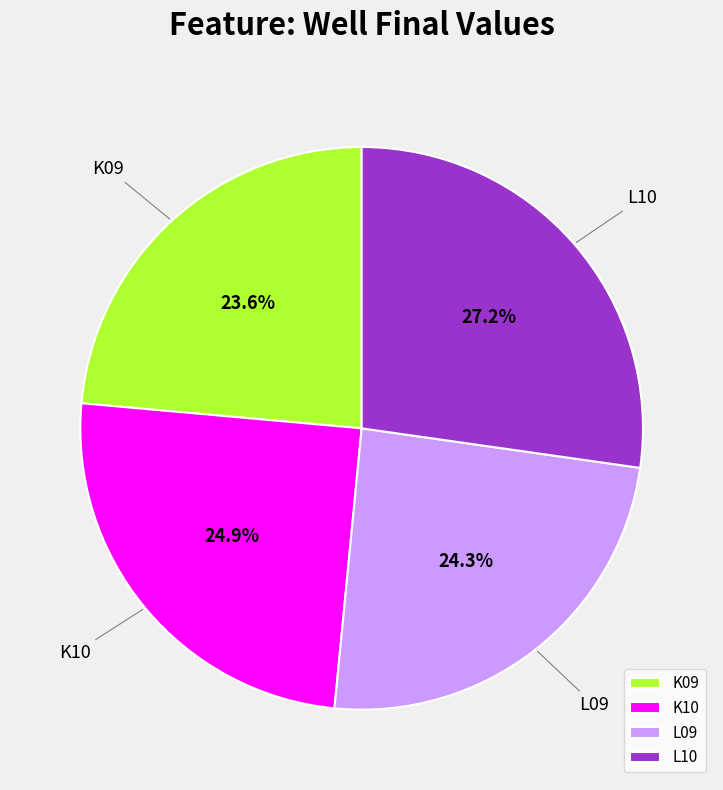

Is there a majority slice in this chart?

No